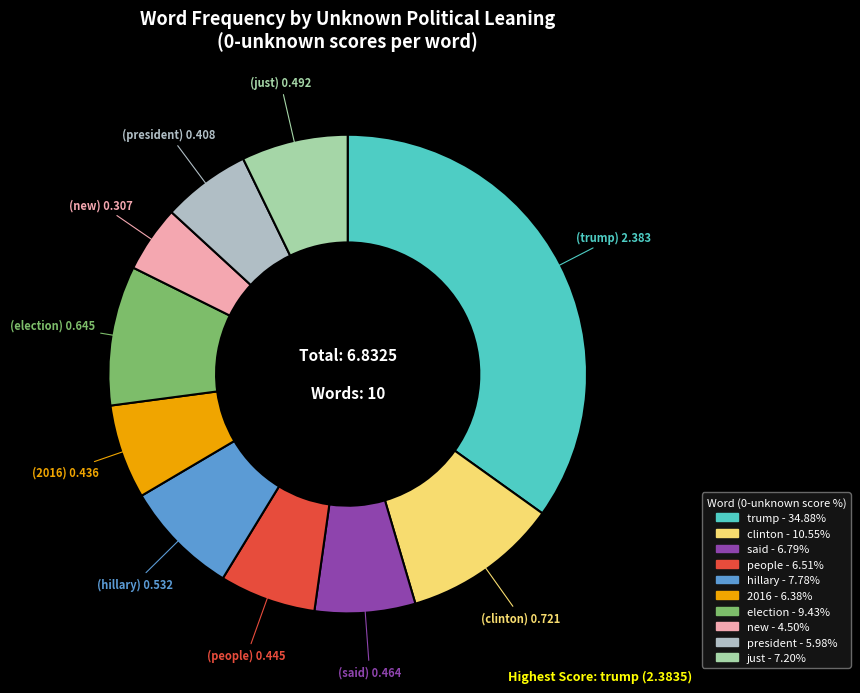

To the nearest percent, what percentage of the pie is people?

7%